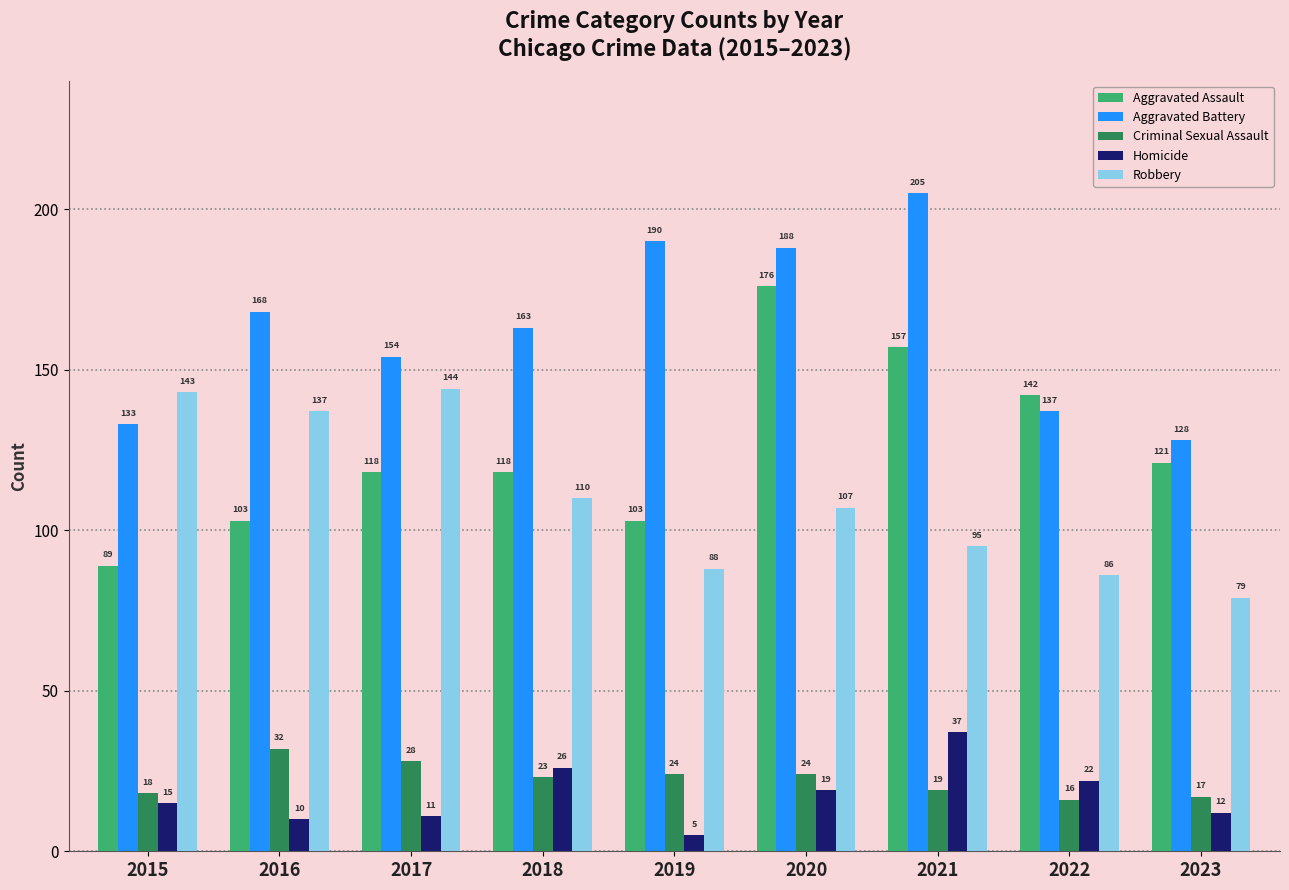

At 2021, list the series in order from smallest to largest.

Criminal Sexual Assault, Homicide, Robbery, Aggravated Assault, Aggravated Battery